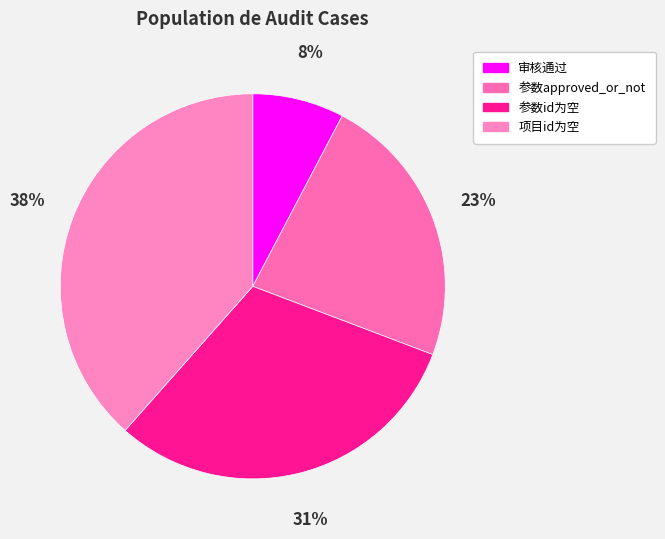

What is the total percentage of 参数approved_or_not and 项目id为空?

61.5%